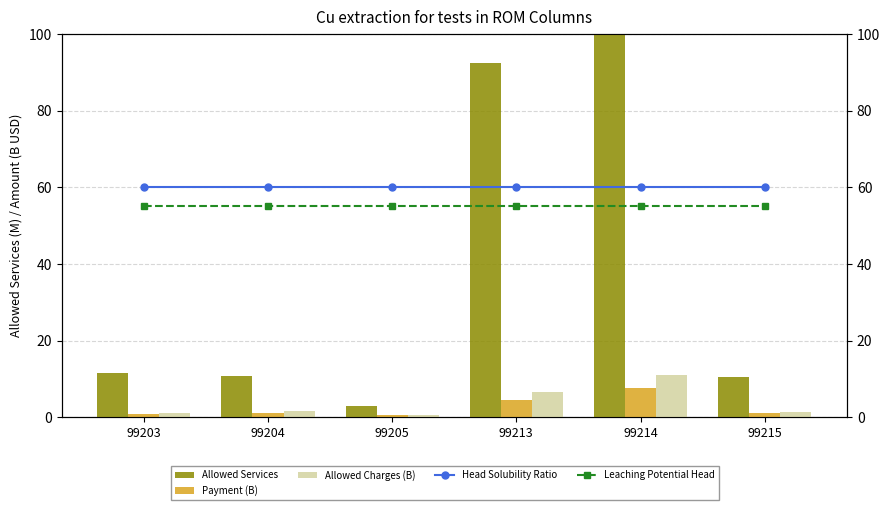

What is the approximate value of Allowed Charges (B) at 99215?

1.4